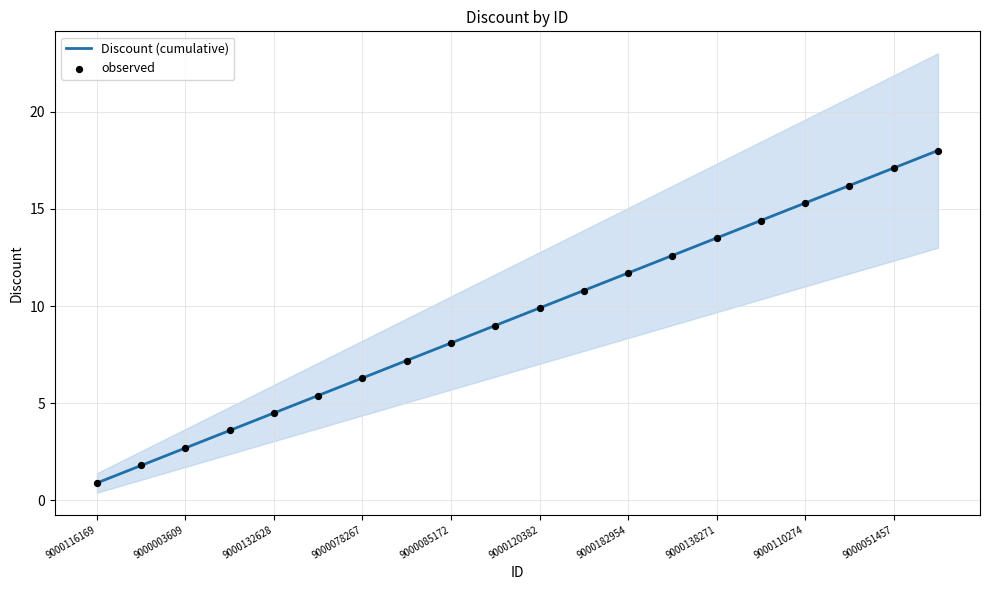

The value of Discount (cumulative) at 9000003609 is 4.7. True or false?

False